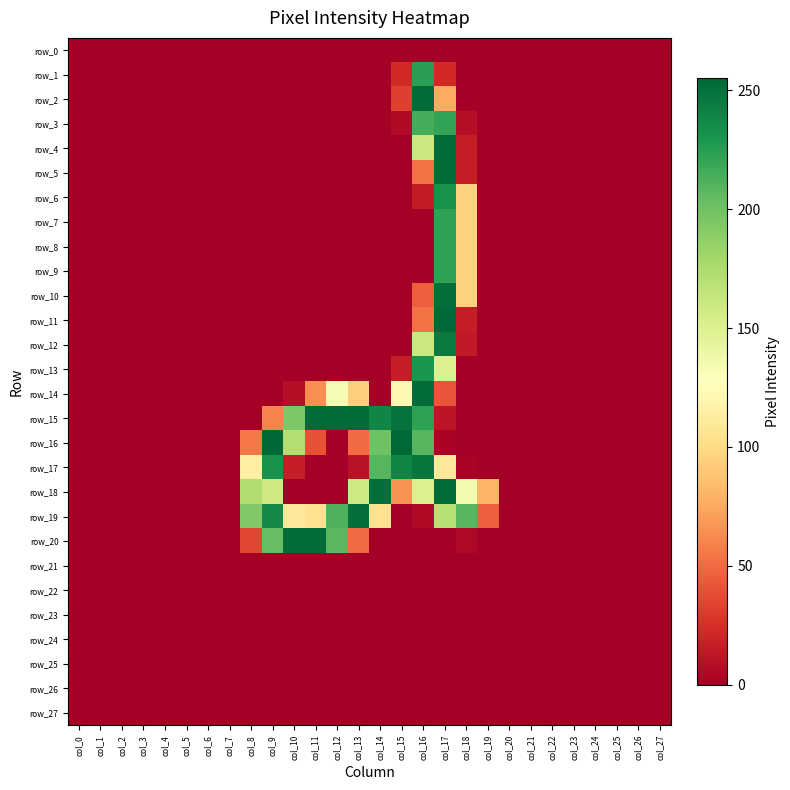

At which category is the sum across all series the highest?

col_17